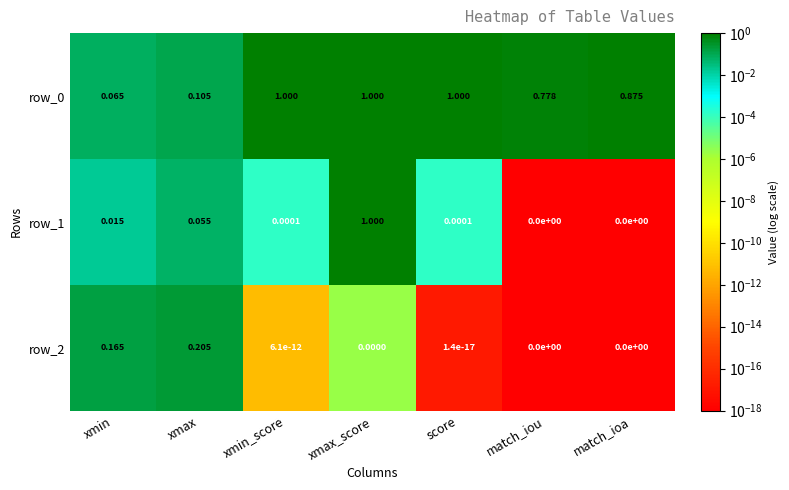

At which label does row_0 reach its minimum?

xmin